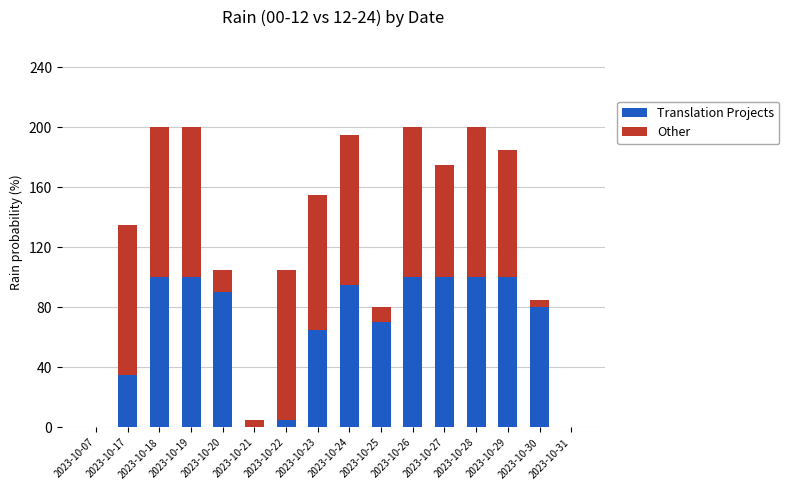

The Translation Projects series shows 0 at 2023-10-31. True or false?

True